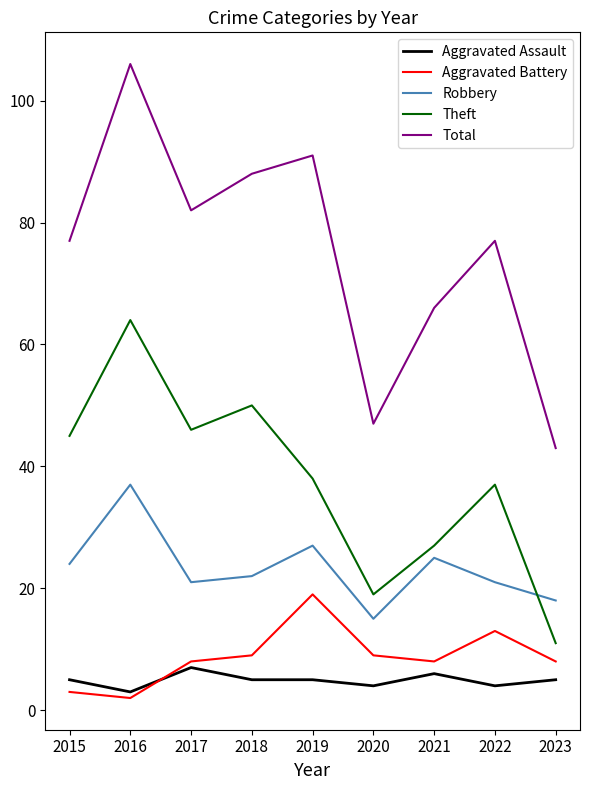

How many interior local valleys does the Aggravated Battery series have?

2